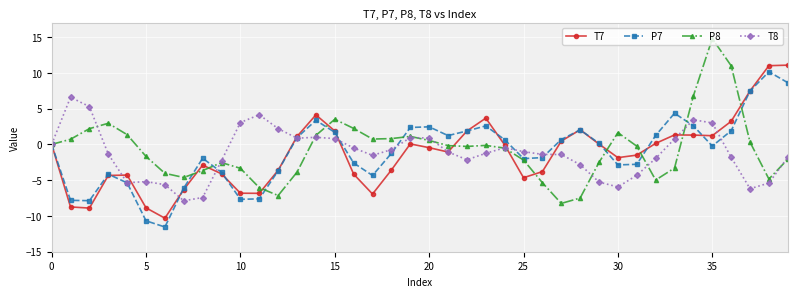

Is this an area chart (filled region under the line)?

No